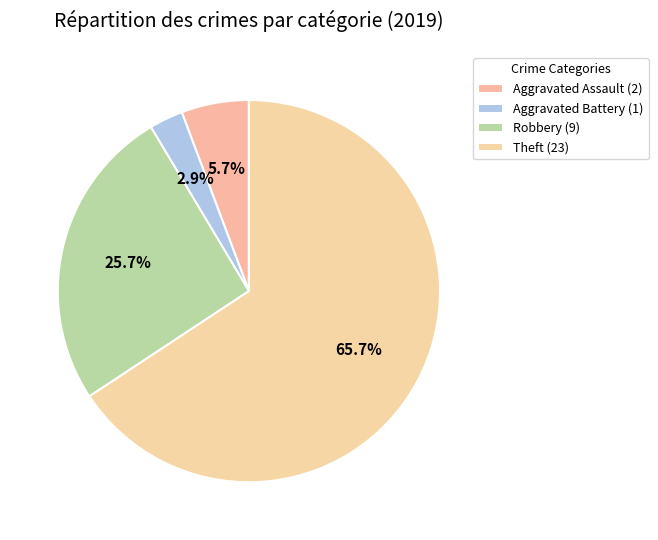

What percentage is NOT represented by Robbery?

74.3%